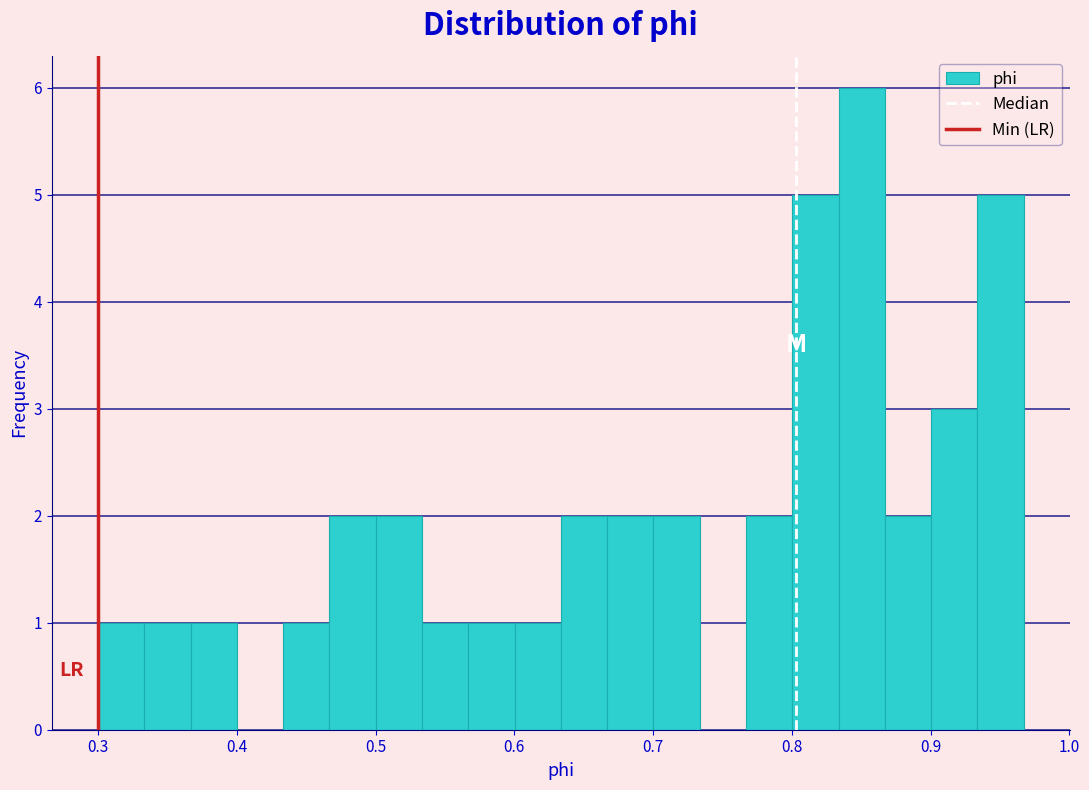

Around what value on the x-axis is the tallest bar? Give the approximate position of its centre, as read against the axis.

0.85